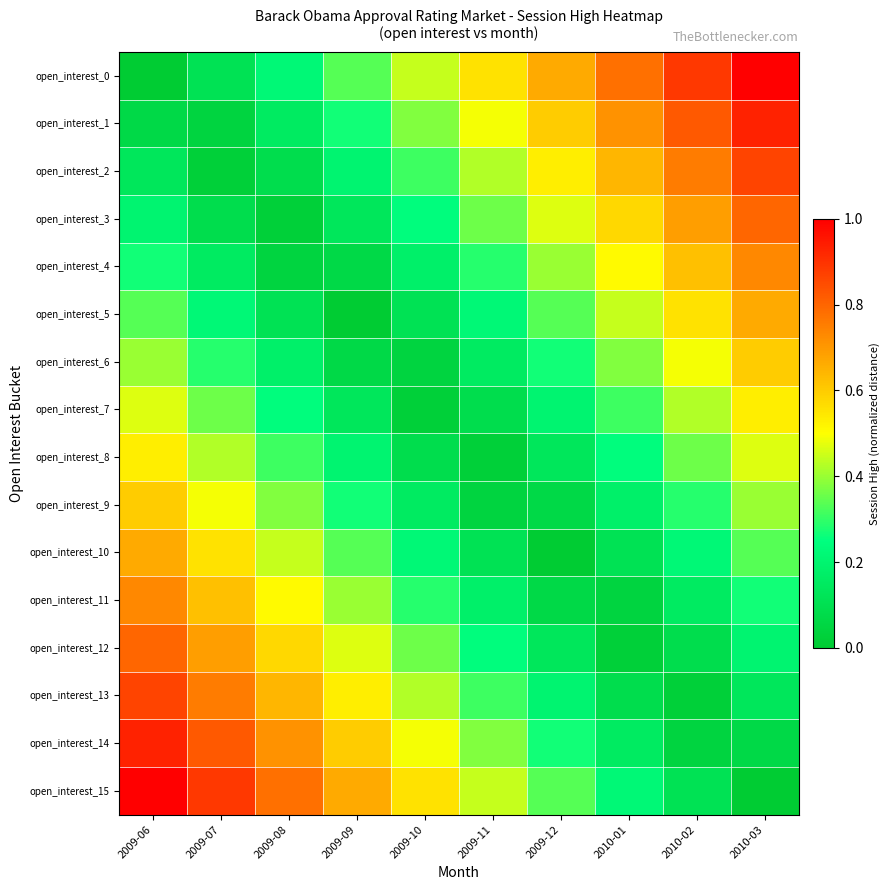

Reading left to right, what are all the values shown in this chart?

open_interest_0: 2009-06=0.0	2009-07=0.1	2009-08=0.2	2009-09=0.3	2009-10=0.4	2009-11=0.6	2009-12=0.7	2010-01=0.8	2010-02=0.9	2010-03=1.0
open_interest_1: 2009-06=0.1	2009-07=0.0	2009-08=0.2	2009-09=0.3	2009-10=0.4	2009-11=0.5	2009-12=0.6	2010-01=0.7	2010-02=0.8	2010-03=0.9
open_interest_2: 2009-06=0.1	2009-07=0.0	2009-08=0.1	2009-09=0.2	2009-10=0.3	2009-11=0.4	2009-12=0.5	2010-01=0.6	2010-02=0.8	2010-03=0.9
open_interest_3: 2009-06=0.2	2009-07=0.1	2009-08=0.0	2009-09=0.1	2009-10=0.2	2009-11=0.4	2009-12=0.5	2010-01=0.6	2010-02=0.7	2010-03=0.8
open_interest_4: 2009-06=0.3	2009-07=0.2	2009-08=0.0	2009-09=0.1	2009-10=0.2	2009-11=0.3	2009-12=0.4	2010-01=0.5	2010-02=0.6	2010-03=0.7
open_interest_5: 2009-06=0.3	2009-07=0.2	2009-08=0.1	2009-09=0.0	2009-10=0.1	2009-11=0.2	2009-12=0.3	2010-01=0.4	2010-02=0.6	2010-03=0.7
open_interest_6: 2009-06=0.4	2009-07=0.3	2009-08=0.2	2009-09=0.1	2009-10=0.0	2009-11=0.2	2009-12=0.3	2010-01=0.4	2010-02=0.5	2010-03=0.6
open_interest_7: 2009-06=0.5	2009-07=0.4	2009-08=0.2	2009-09=0.1	2009-10=0.0	2009-11=0.1	2009-12=0.2	2010-01=0.3	2010-02=0.4	2010-03=0.5
open_interest_8: 2009-06=0.5	2009-07=0.4	2009-08=0.3	2009-09=0.2	2009-10=0.1	2009-11=0.0	2009-12=0.1	2010-01=0.2	2010-02=0.4	2010-03=0.5
open_interest_9: 2009-06=0.6	2009-07=0.5	2009-08=0.4	2009-09=0.3	2009-10=0.2	2009-11=0.0	2009-12=0.1	2010-01=0.2	2010-02=0.3	2010-03=0.4
open_interest_10: 2009-06=0.7	2009-07=0.6	2009-08=0.4	2009-09=0.3	2009-10=0.2	2009-11=0.1	2009-12=0.0	2010-01=0.1	2010-02=0.2	2010-03=0.3
open_interest_11: 2009-06=0.7	2009-07=0.6	2009-08=0.5	2009-09=0.4	2009-10=0.3	2009-11=0.2	2009-12=0.1	2010-01=0.0	2010-02=0.2	2010-03=0.3
open_interest_12: 2009-06=0.8	2009-07=0.7	2009-08=0.6	2009-09=0.5	2009-10=0.4	2009-11=0.2	2009-12=0.1	2010-01=0.0	2010-02=0.1	2010-03=0.2
open_interest_13: 2009-06=0.9	2009-07=0.8	2009-08=0.6	2009-09=0.5	2009-10=0.4	2009-11=0.3	2009-12=0.2	2010-01=0.1	2010-02=0.0	2010-03=0.1
open_interest_14: 2009-06=0.9	2009-07=0.8	2009-08=0.7	2009-09=0.6	2009-10=0.5	2009-11=0.4	2009-12=0.3	2010-01=0.2	2010-02=0.0	2010-03=0.1
open_interest_15: 2009-06=1.0	2009-07=0.9	2009-08=0.8	2009-09=0.7	2009-10=0.6	2009-11=0.4	2009-12=0.3	2010-01=0.2	2010-02=0.1	2010-03=0.0